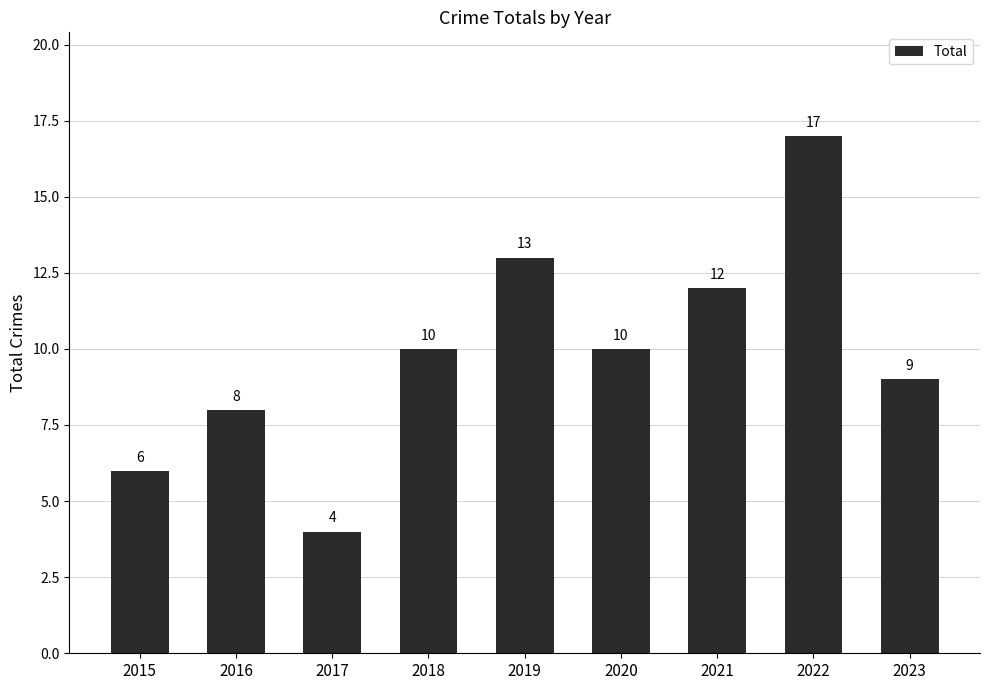

Does the chart contain any negative values?

No